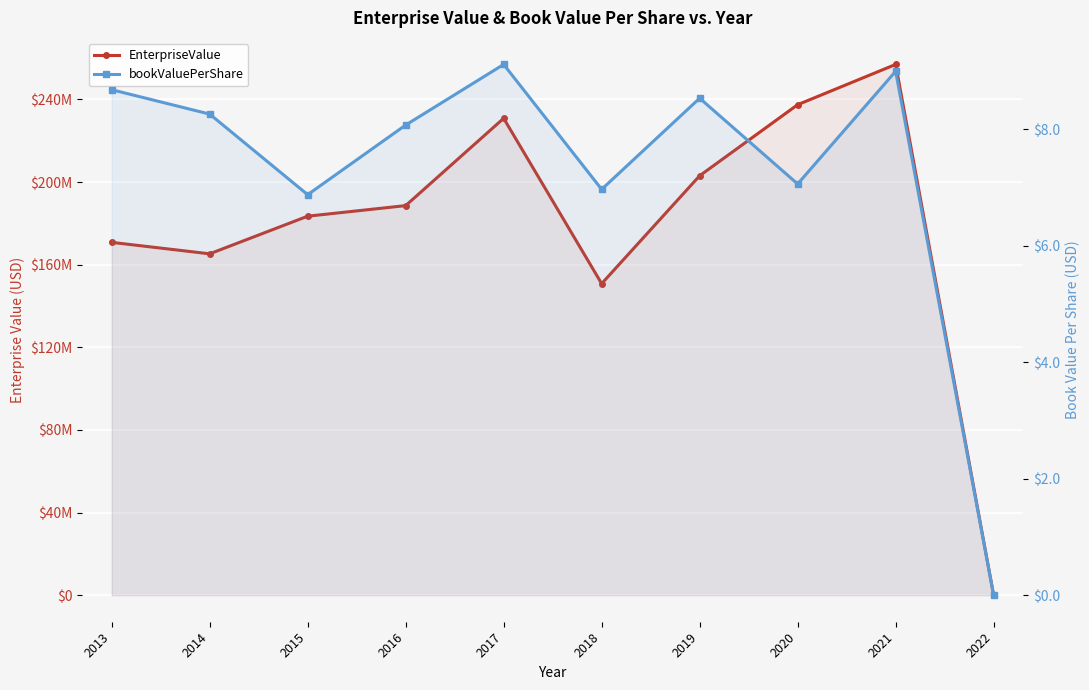

At 2021, list the series in order from smallest to largest.

bookValuePerShare, EnterpriseValue